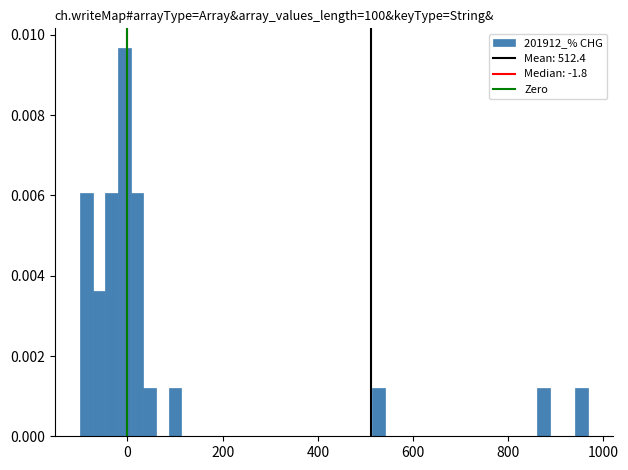

Around what value on the x-axis is the tallest bar? Give the approximate position of its centre, as read against the axis.

0